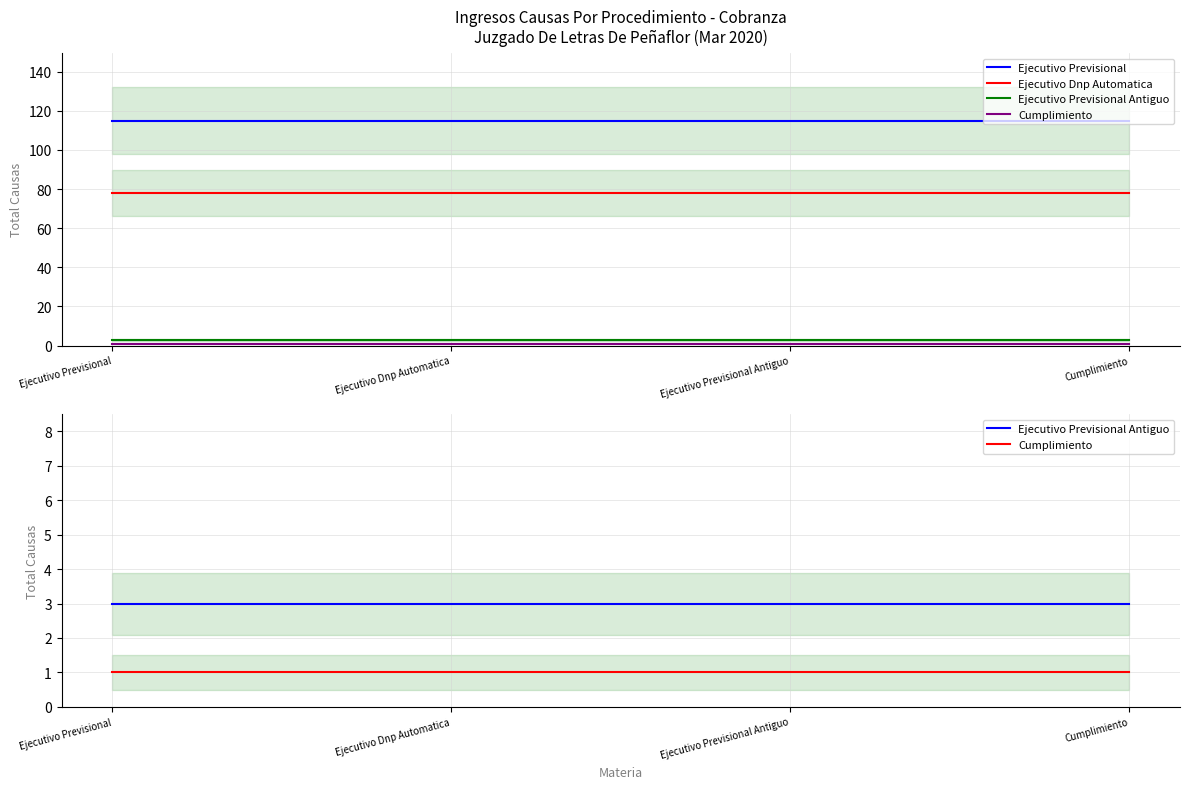

Reading right to left, extract all data points from this chart.

Ejecutivo Previsional: Cumplimiento=115	Ejecutivo Previsional Antiguo=115	Ejecutivo Dnp Automatica=115	Ejecutivo Previsional=115
Ejecutivo Dnp Automatica: Cumplimiento=78	Ejecutivo Previsional Antiguo=78	Ejecutivo Dnp Automatica=78	Ejecutivo Previsional=78
Ejecutivo Previsional Antiguo: Cumplimiento=3	Ejecutivo Previsional Antiguo=3	Ejecutivo Dnp Automatica=3	Ejecutivo Previsional=3
Cumplimiento: Cumplimiento=1	Ejecutivo Previsional Antiguo=1	Ejecutivo Dnp Automatica=1	Ejecutivo Previsional=1